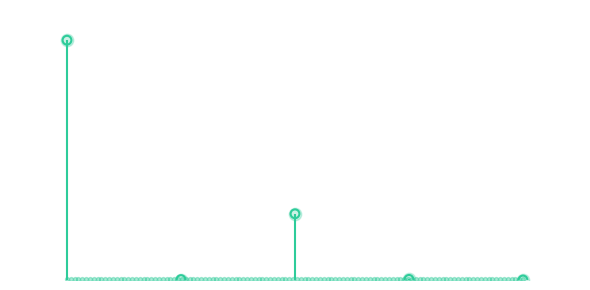

Between 3 and 4, which is larger?

3